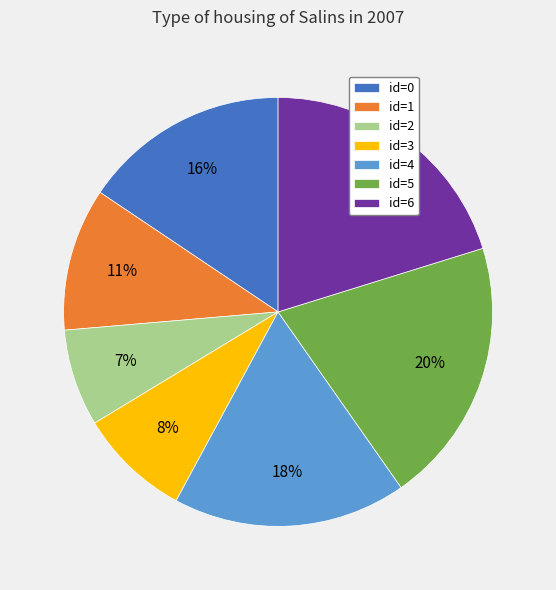

How many slices are in this pie chart?

7